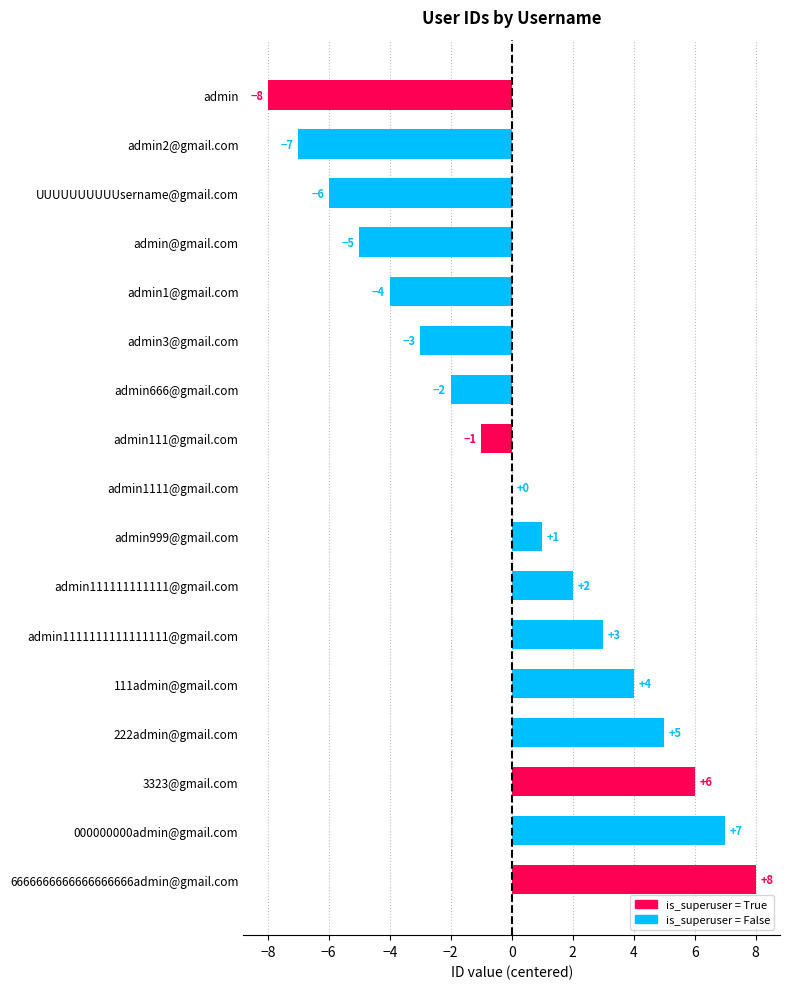

The value at admin111111111111@gmail.com is 2. True or false?

True